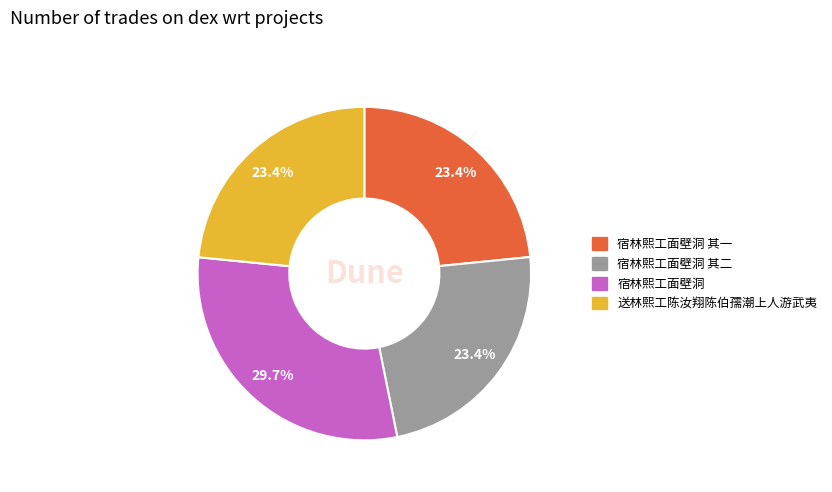

Does any single category account for the majority?

No